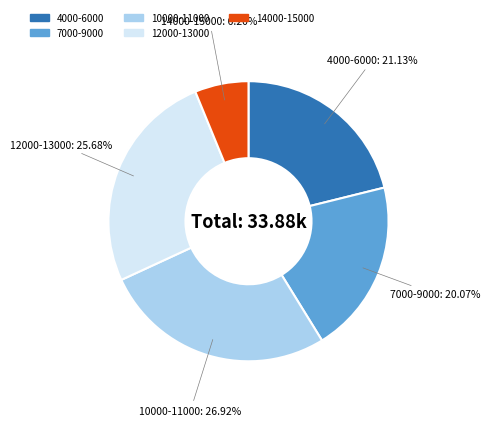

Is there a majority slice in this chart?

No